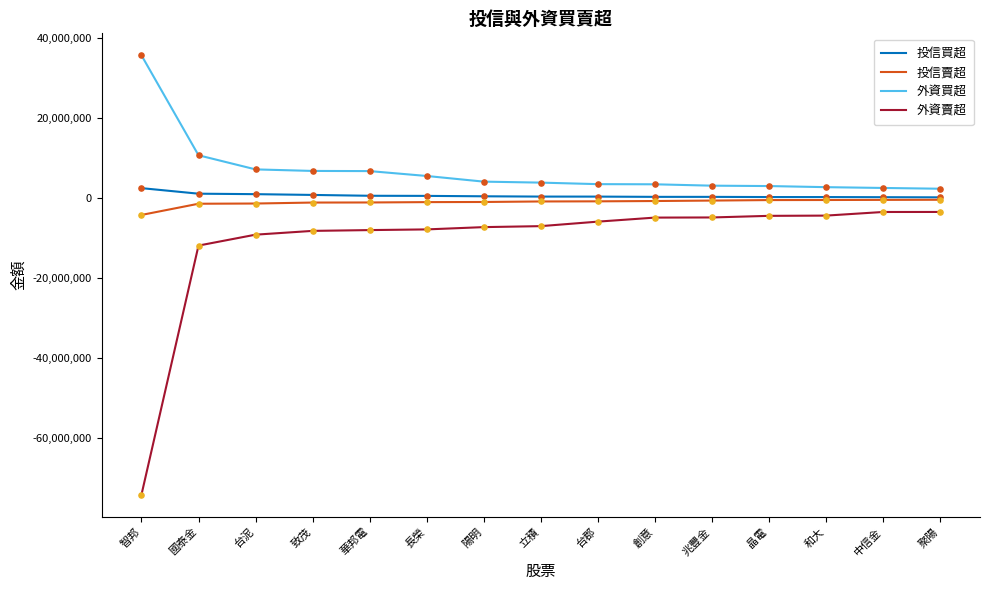

True or false: 外資賣超 and 投信買超 cross at least once.

False